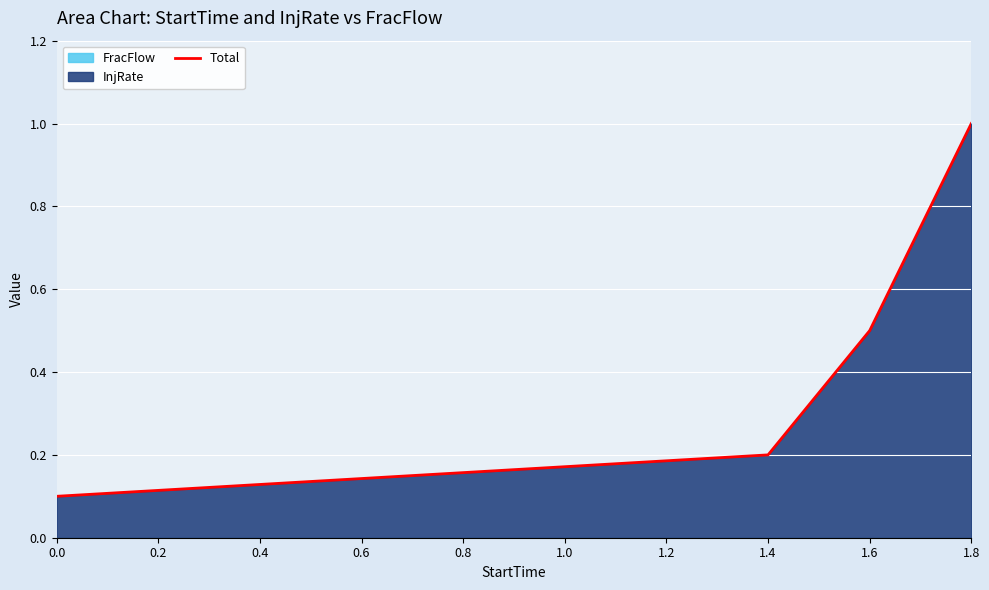

At which label does Total reach its peak?

1.8